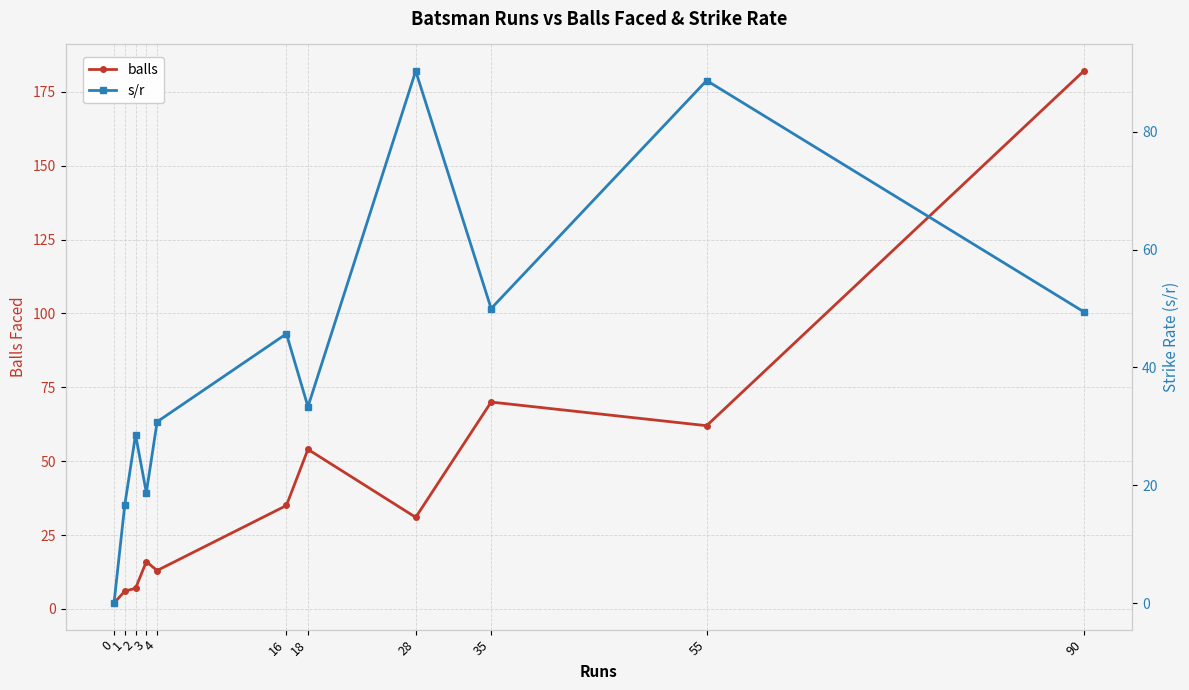

In s/r, how many points are lower than both neighbors (excluding endpoints)?

3